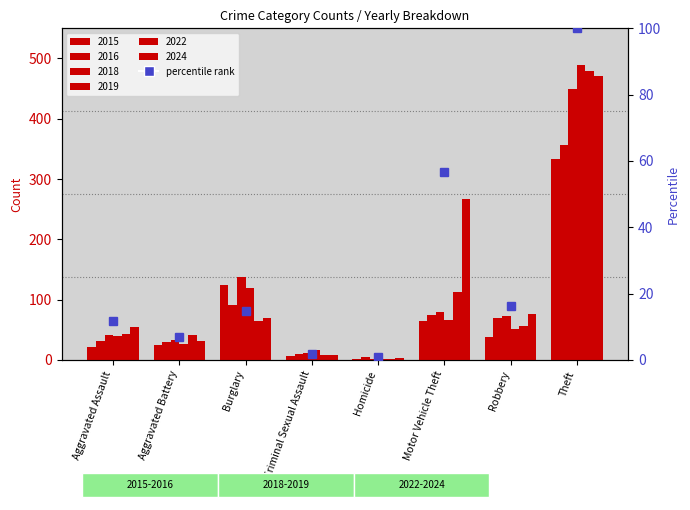

What is the sum of all 2024 values?

983